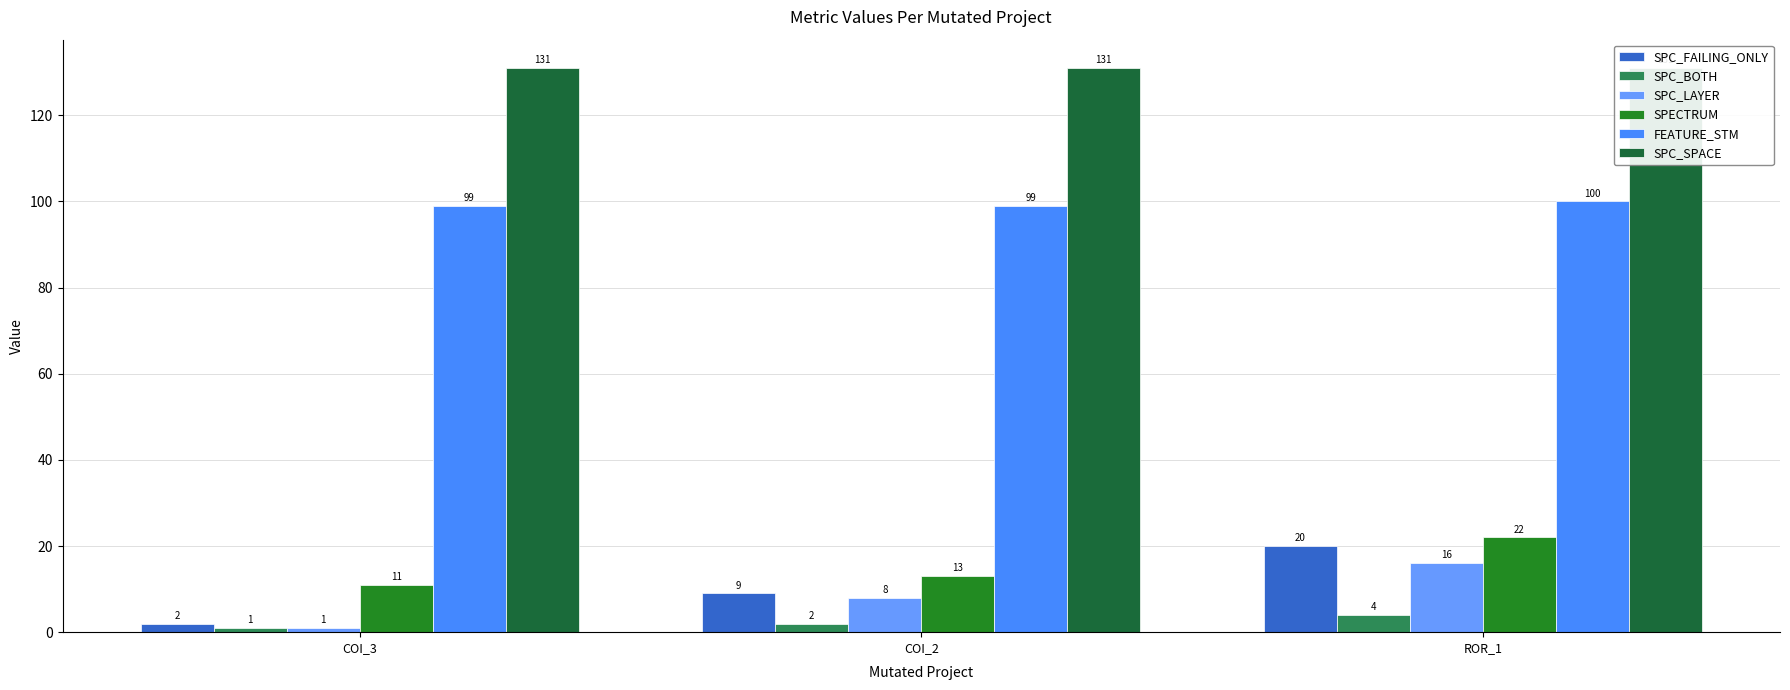

Which label corresponds to the smallest value in the chart?

COI_3